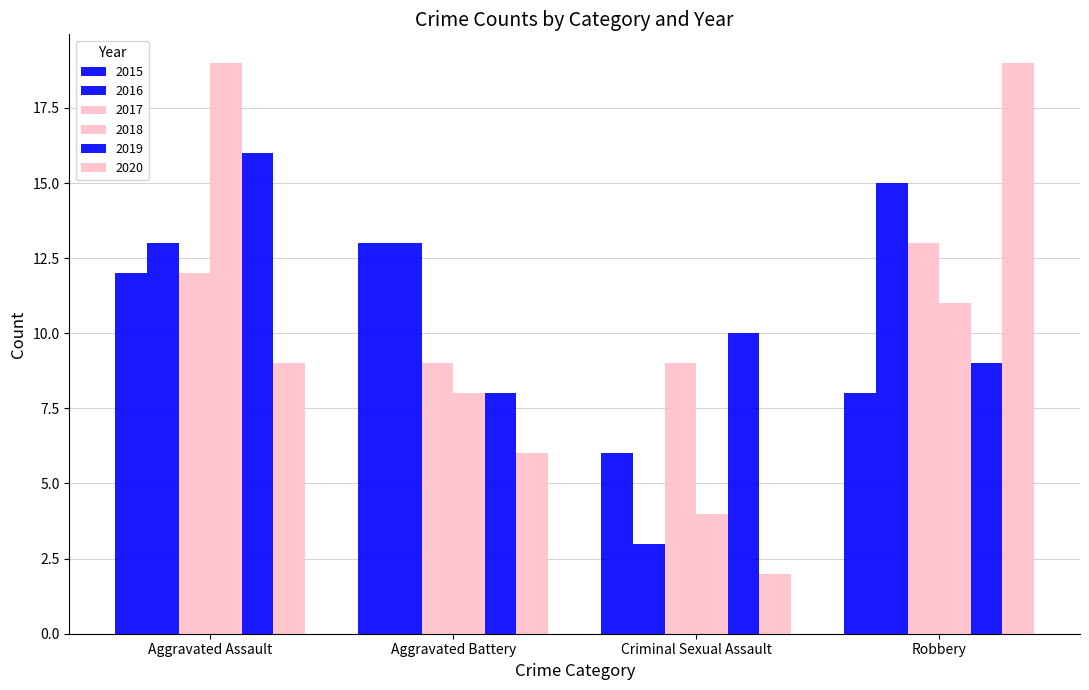

How many groups of bars are there?

4